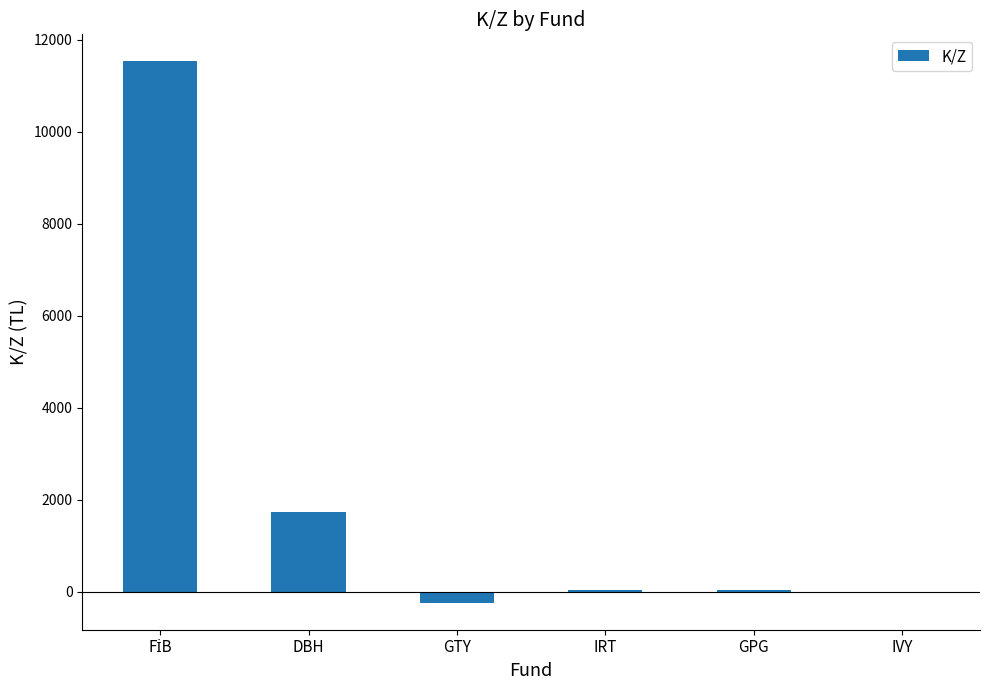

At which label is the value closest to 5647?

DBH